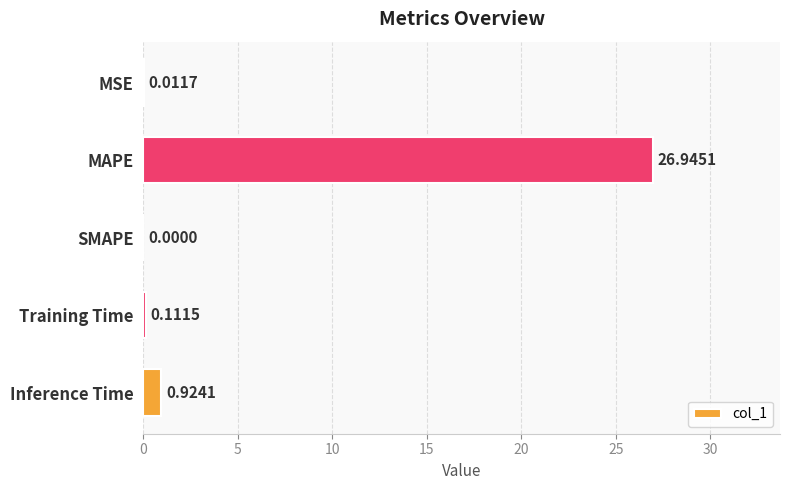

At which label is the value closest to 13?

Inference Time